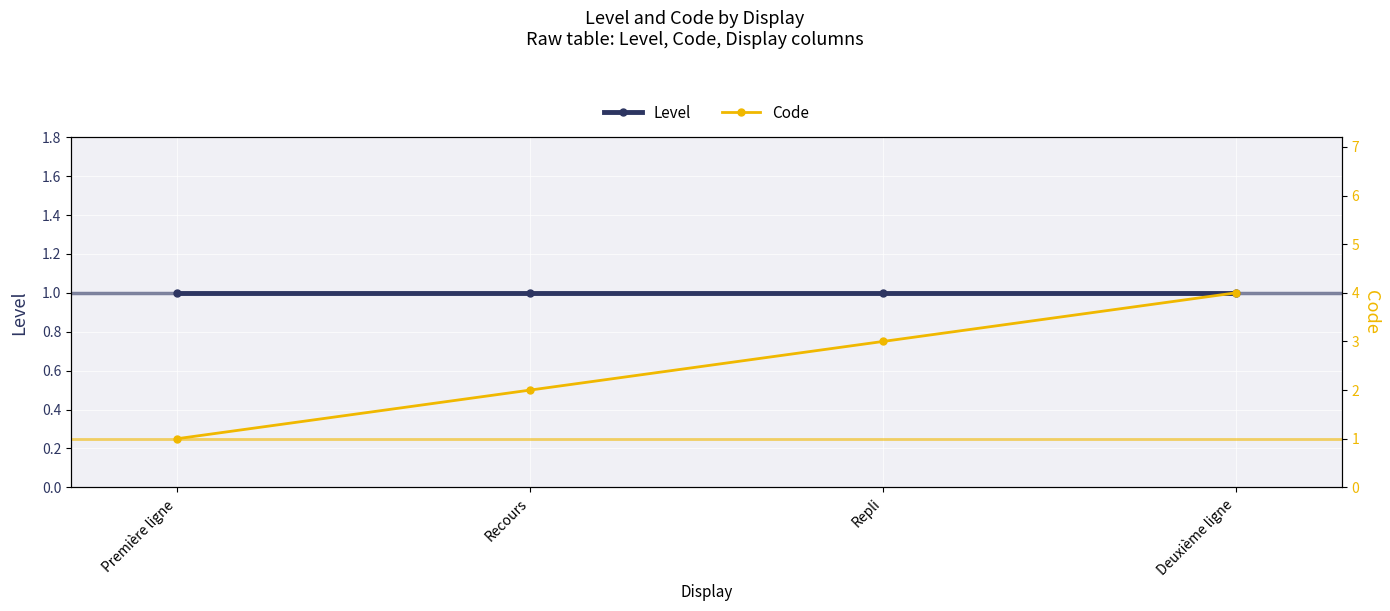

What is the sum of the Level values at Repli and Première ligne?

2